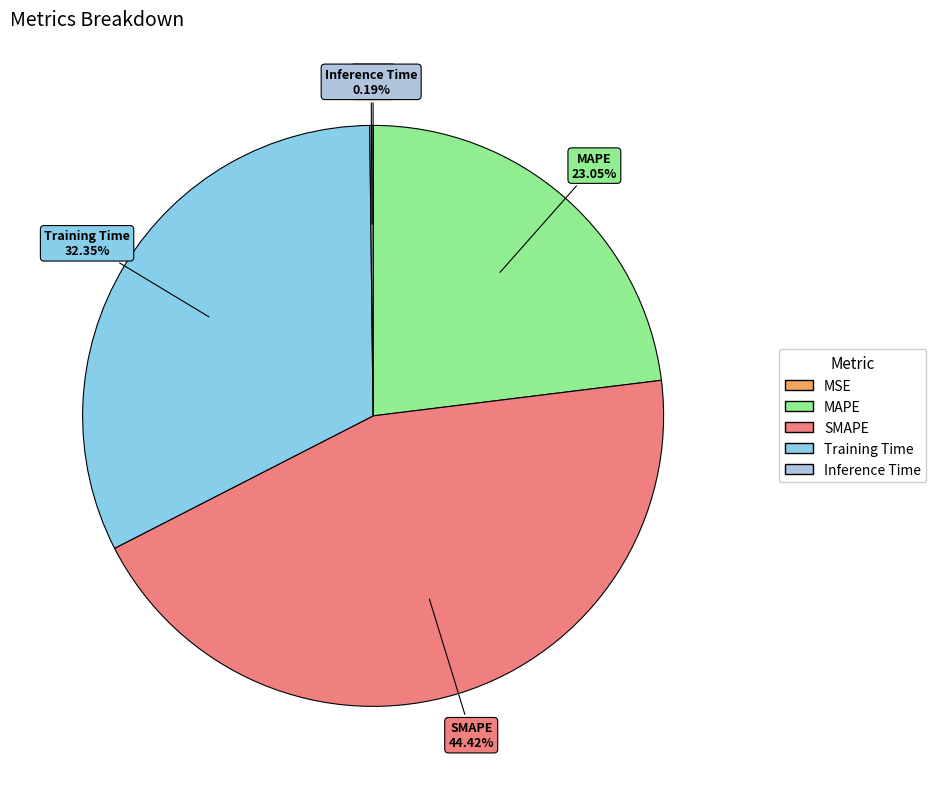

To the nearest percent, what is the average slice percentage?

20%